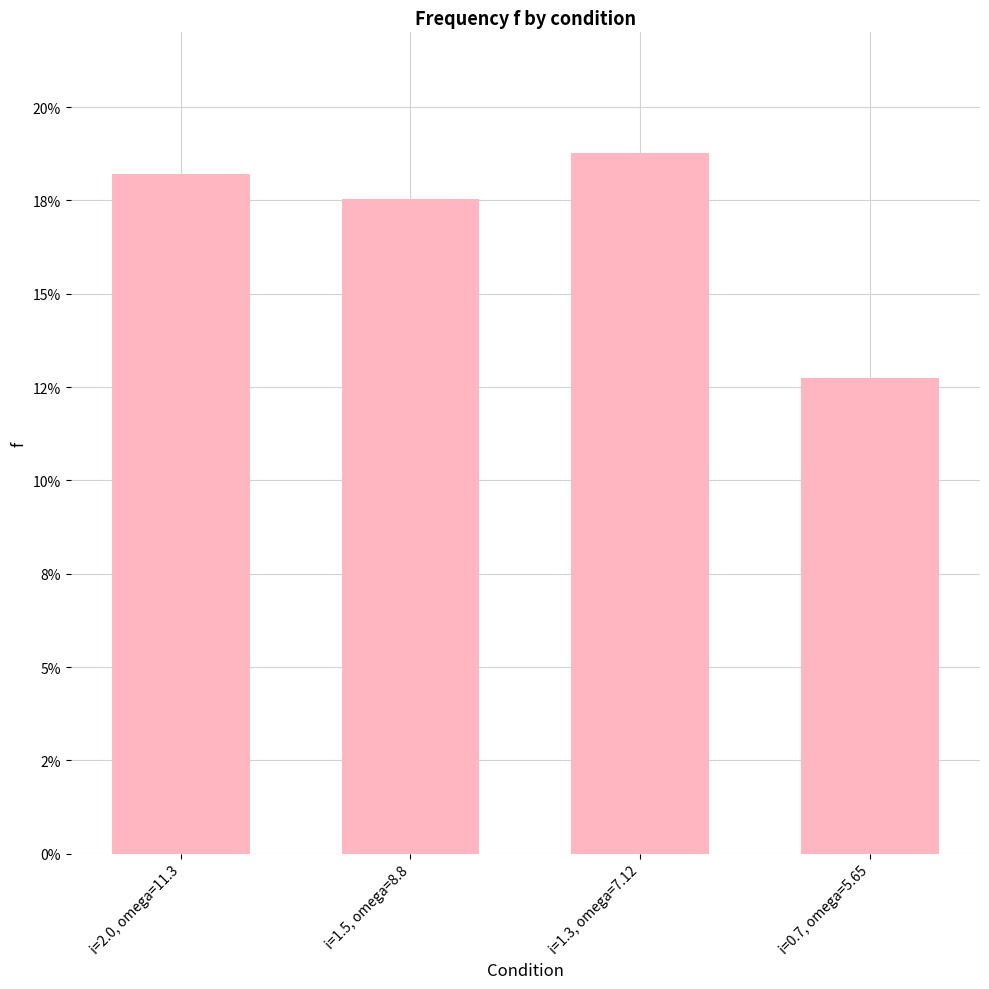

Rank the categories by value from highest to lowest.

i=1.3, omega=7.12, i=2.0, omega=11.3, i=1.5, omega=8.8, i=0.7, omega=5.65